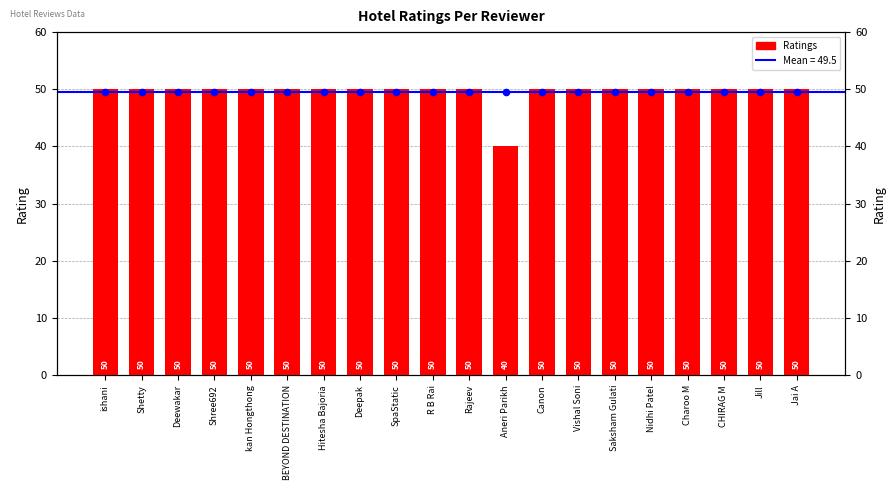

Between Vishal Soni and Charoo M, which is larger?

Vishal Soni